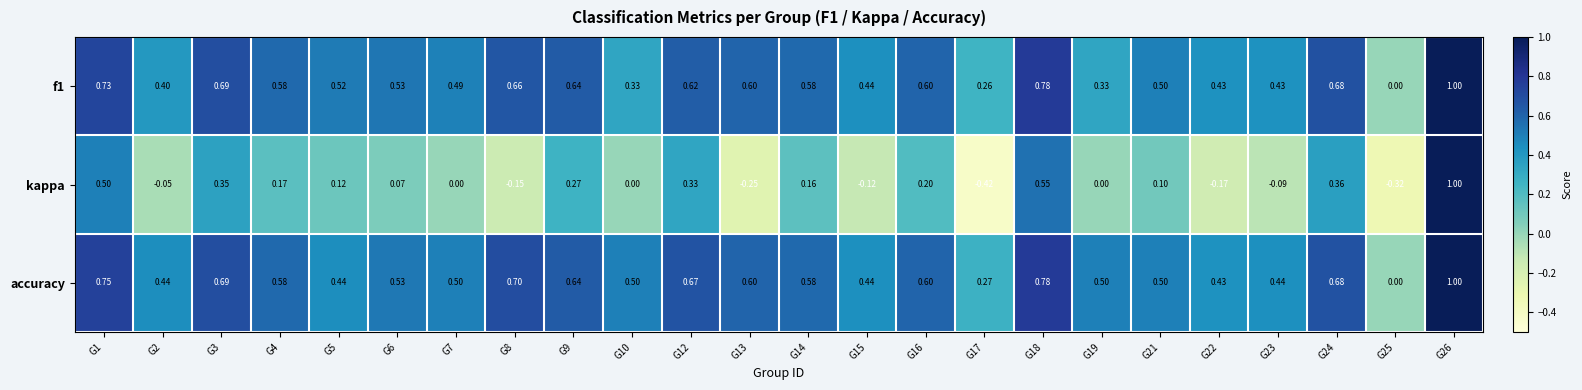

At which category does the chart reach its peak across all series?

G26